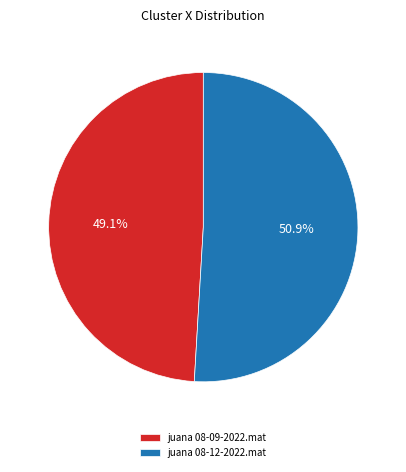

To the nearest percent, what is the combined percentage of juana 08-12-2022.mat and juana 08-09-2022.mat?

100%